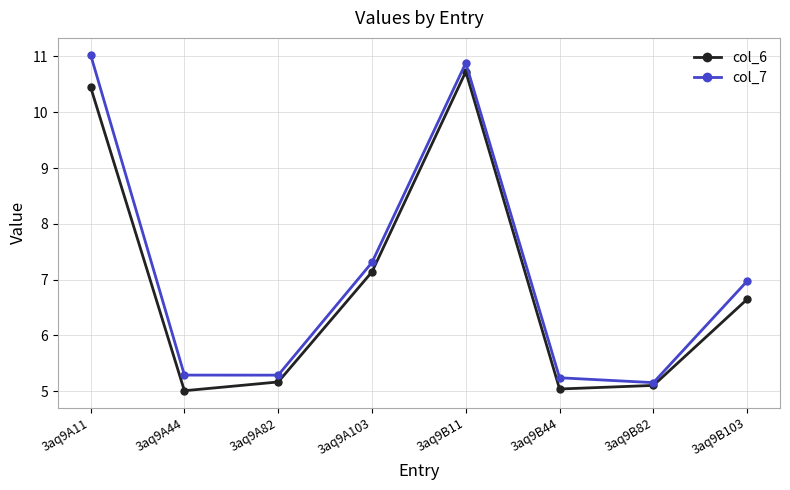

What is the average value of the col_6 series?

6.9